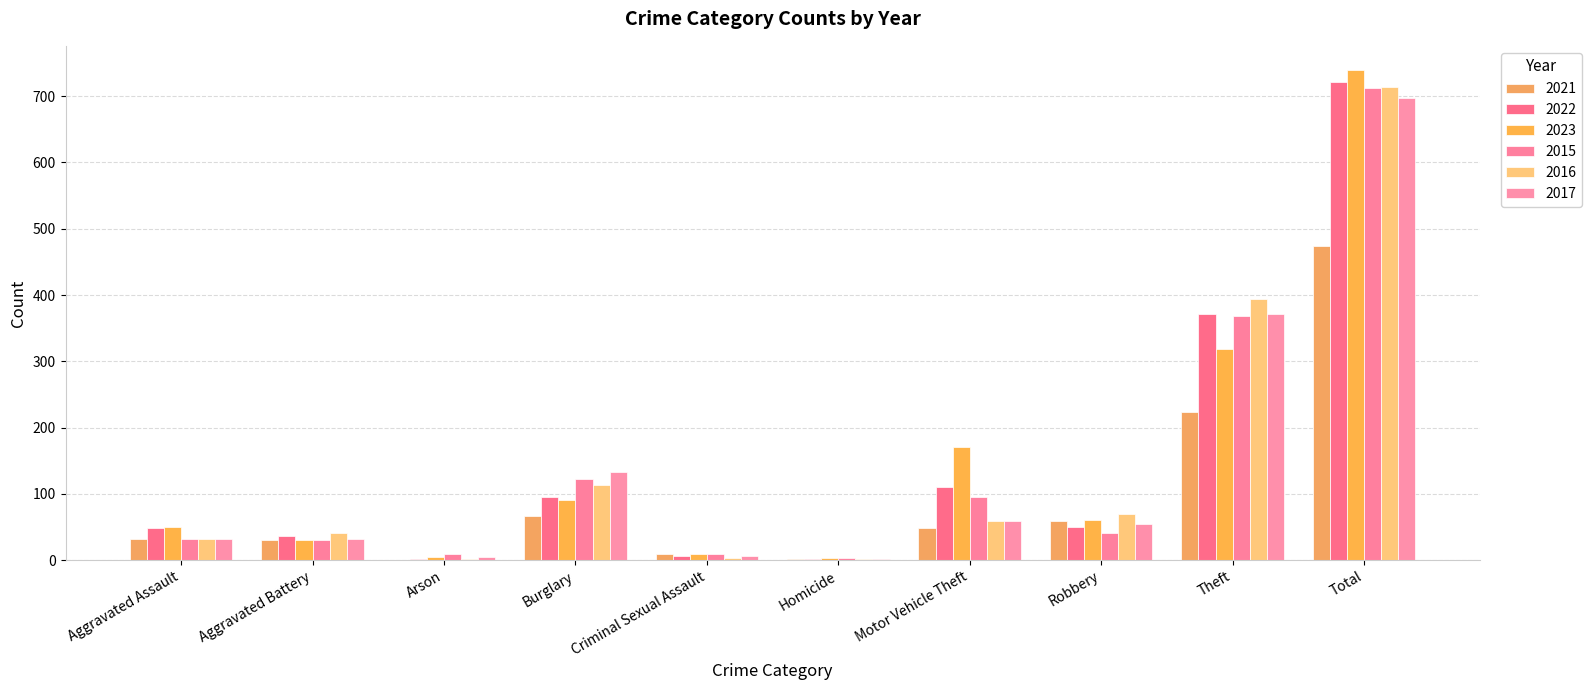

How many groups of bars are there?

10